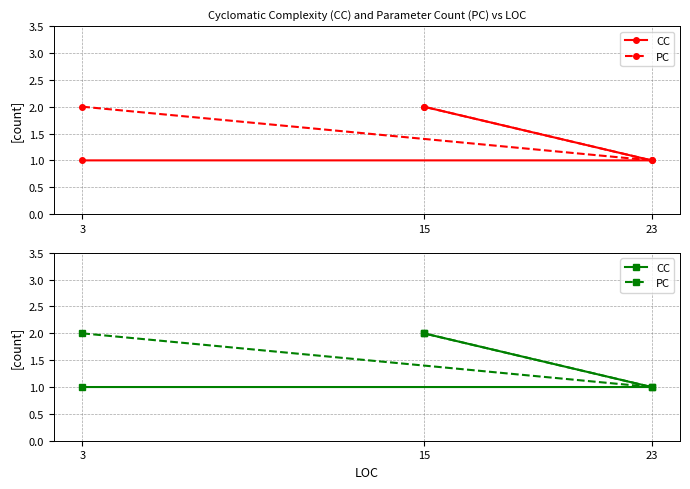

Does the chart display data point markers on the line(s)?

Yes